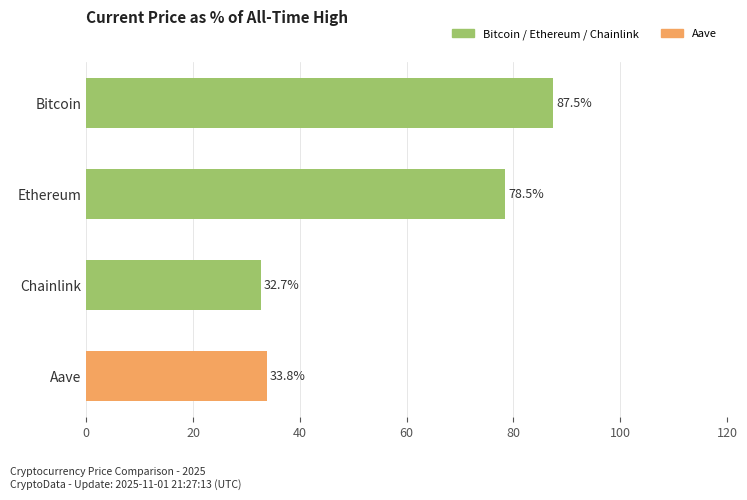

The chart shows a value of 21.9 at Ethereum. True or false?

False